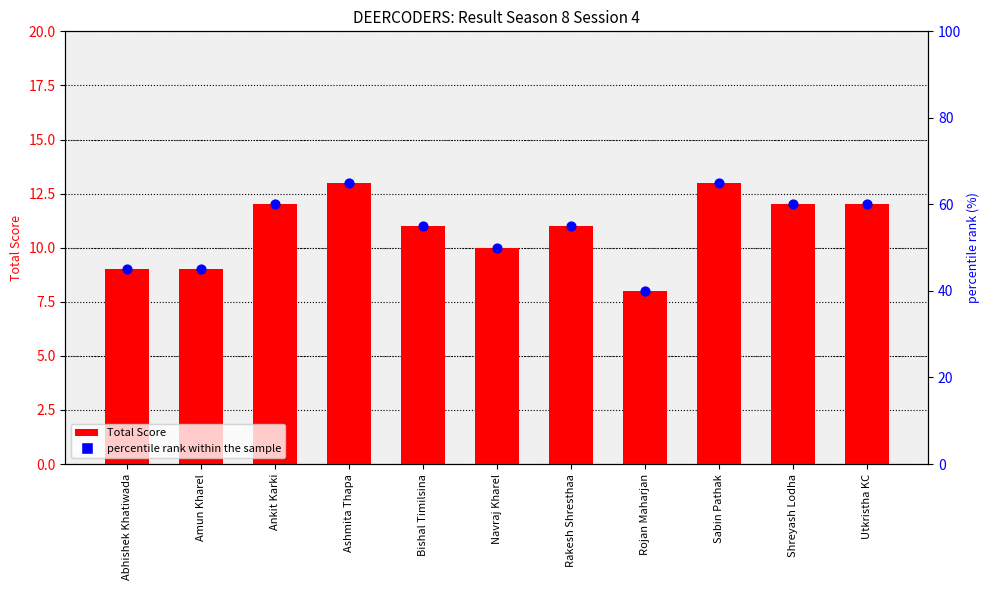

Is the value of percentile rank within the sample at Shreyash Lodha greater than the value of Total (20) at Ankit Karki?

Yes